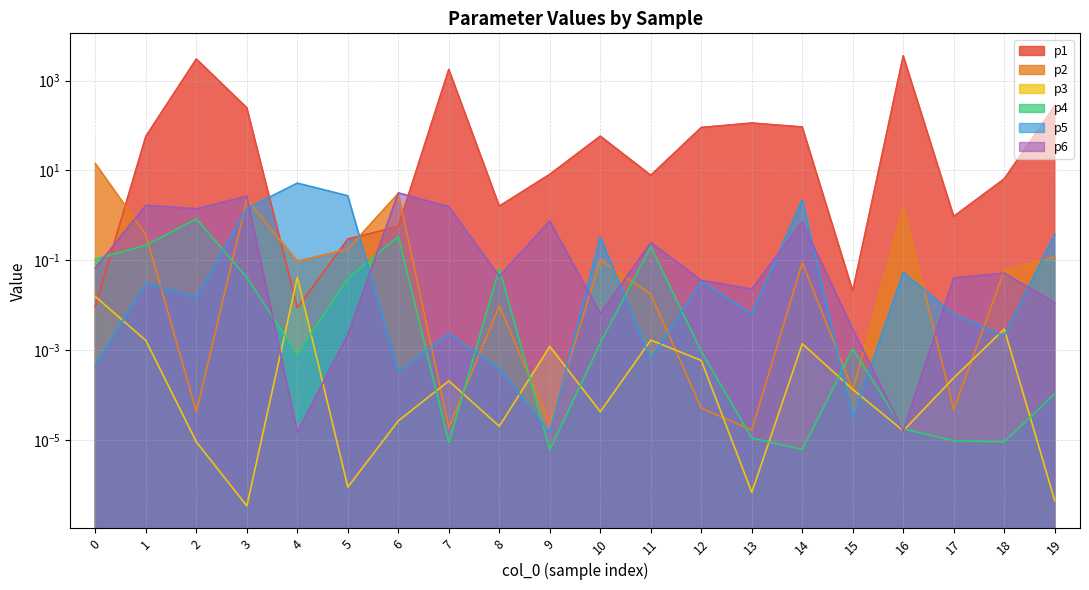

At which category is the sum across all series the highest?

16